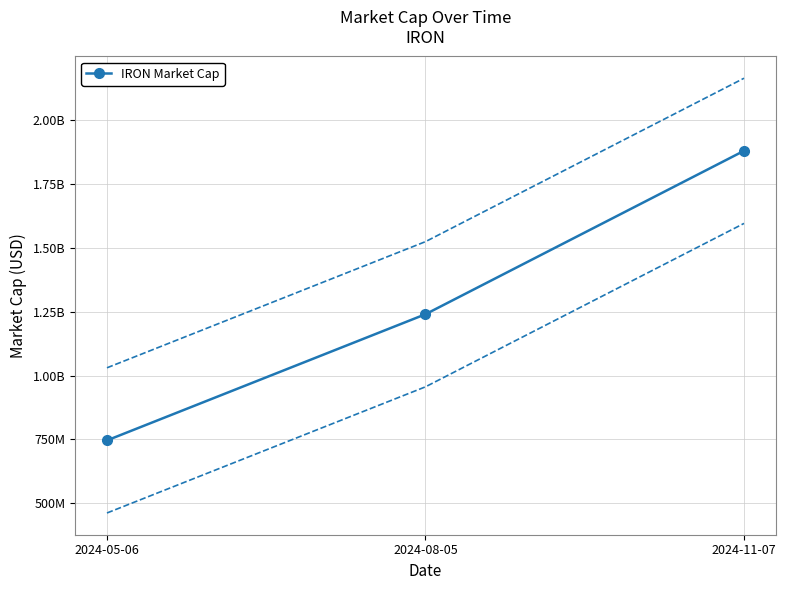

True or false: the data shows 829478594 at 2024-08-05.

False